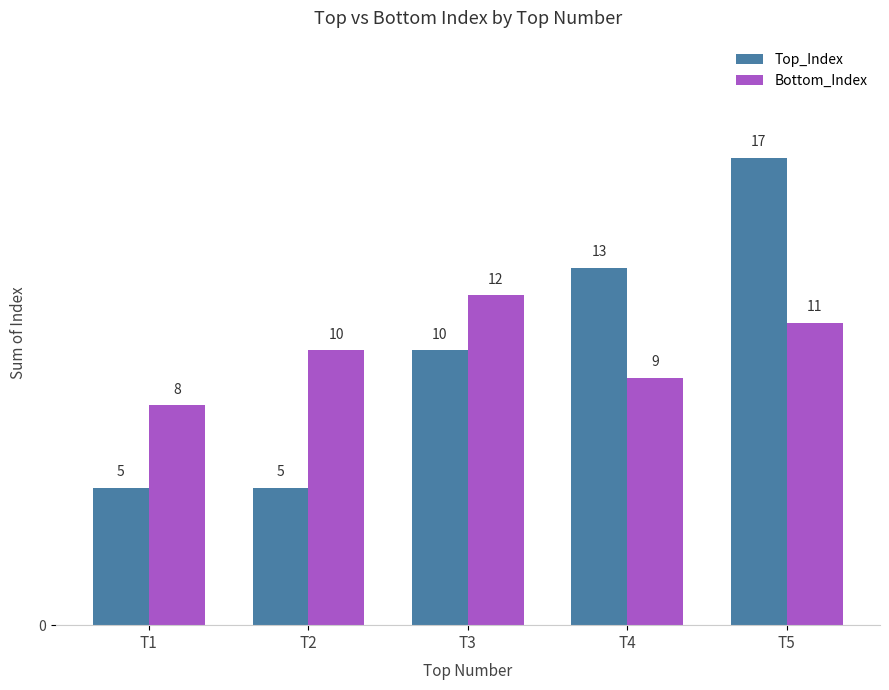

Count the Top_Index values in the range 5 to 13.

4